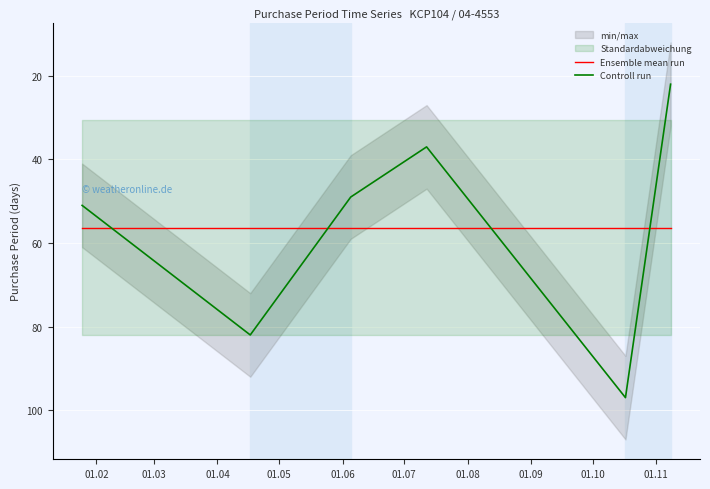

Which series has the widest spread of values?

Controll run